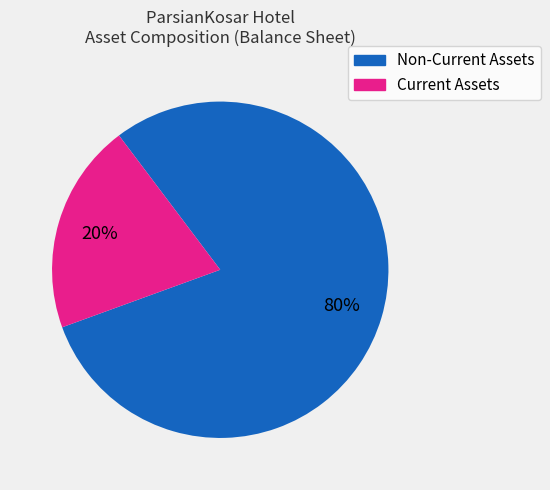

Which category has the biggest portion of the pie?

Non-Current Assets